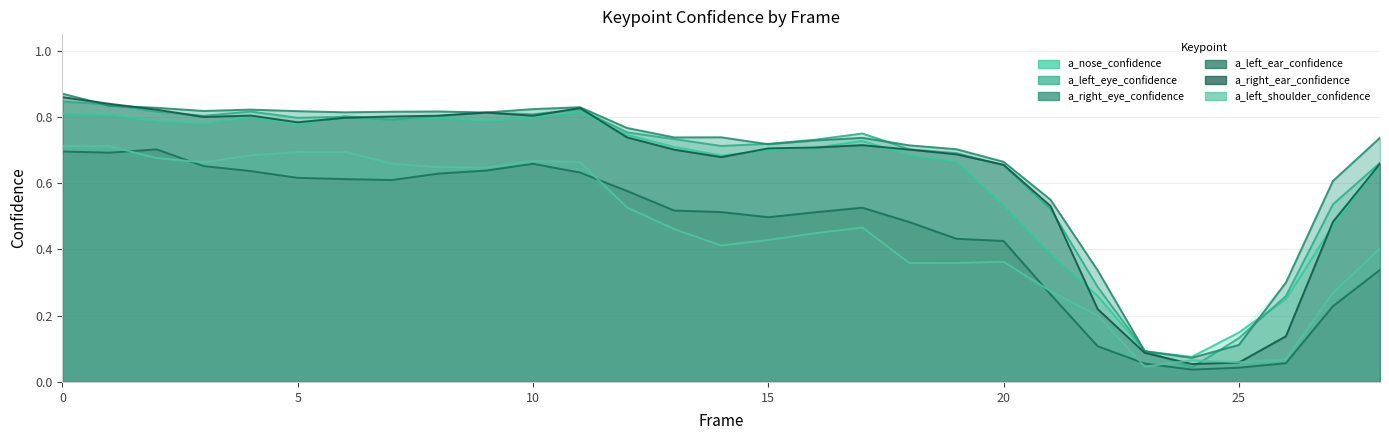

Which series has the widest spread of values?

a_right_ear_confidence